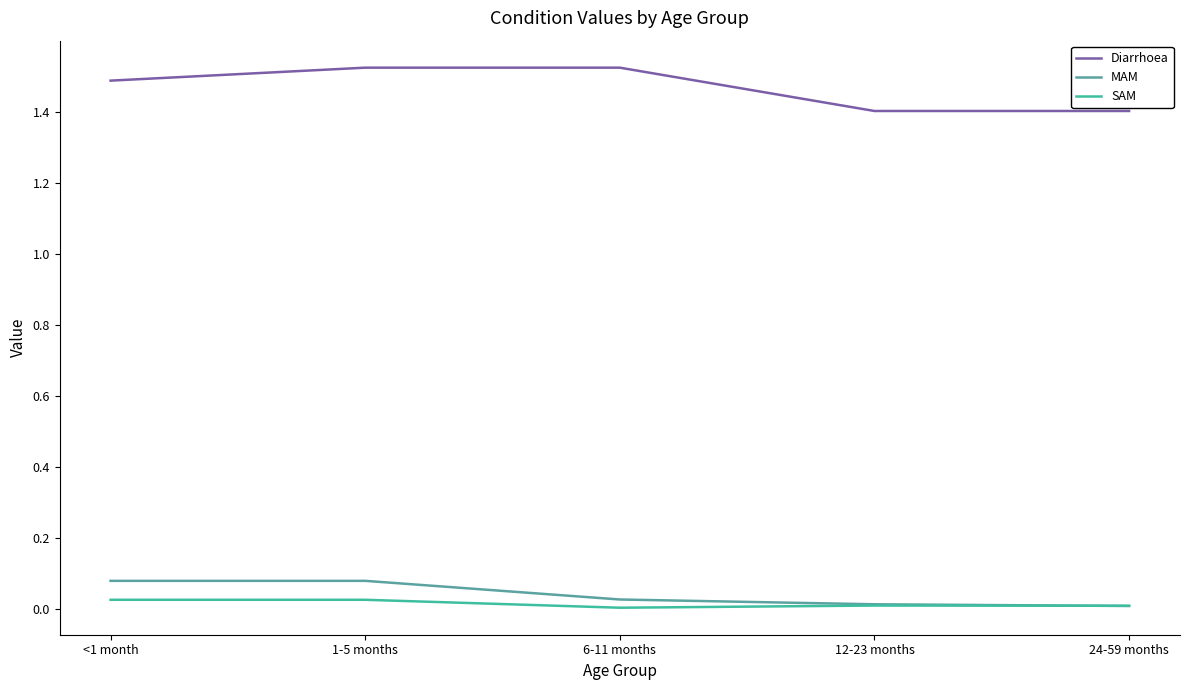

Rank the series at <1 month from lowest to highest value.

SAM, MAM, Diarrhoea